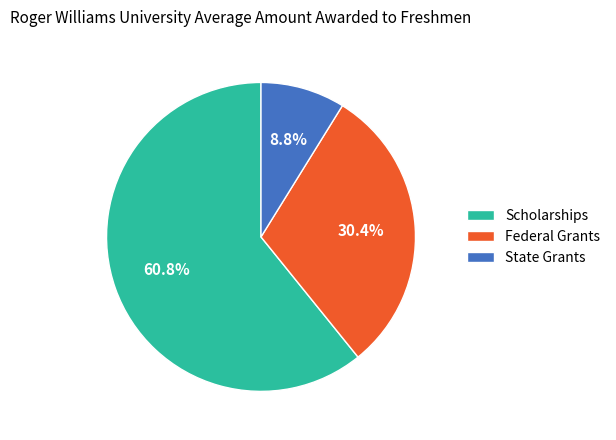

How many slices are in this pie chart?

3